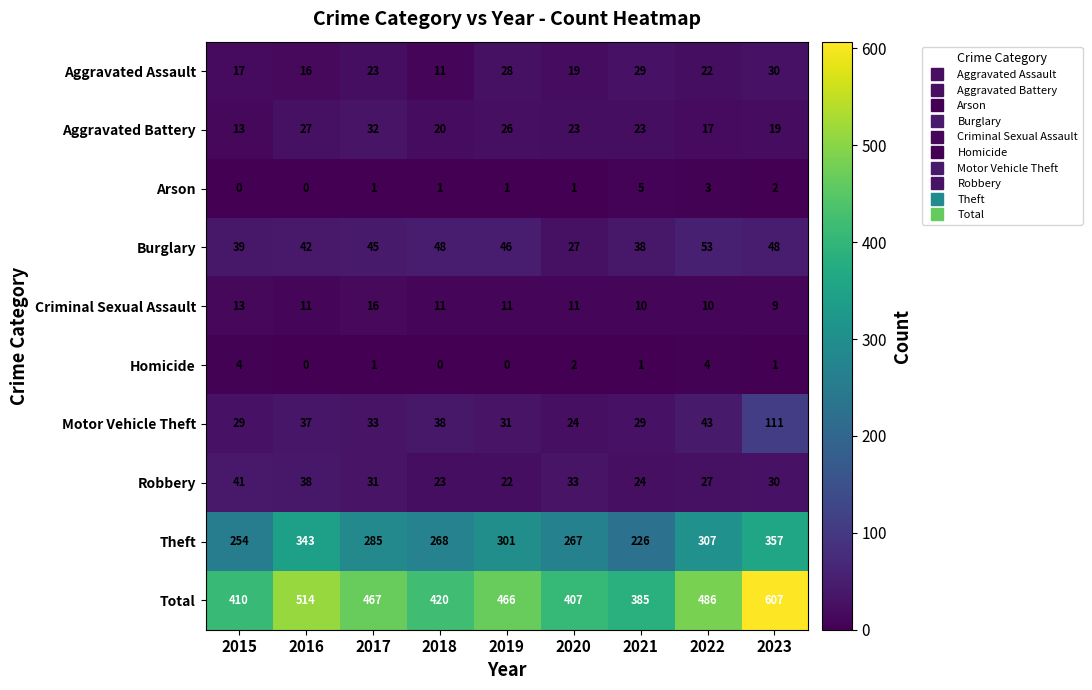

Is it true that Motor Vehicle Theft equals 74 at 2022?

False